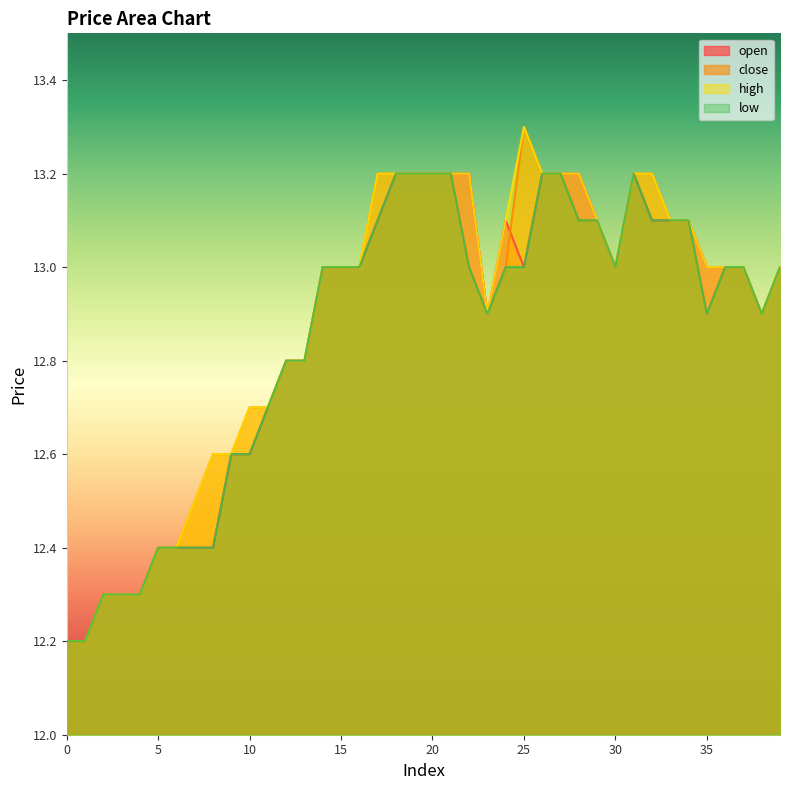

What are all the series names shown in the legend?

open, close, high, low